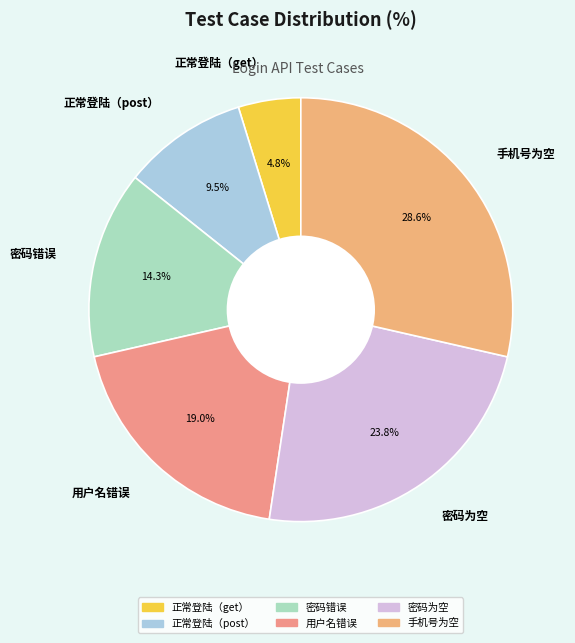

To the nearest percent, what is the difference between the largest and smallest slice percentages?

24%